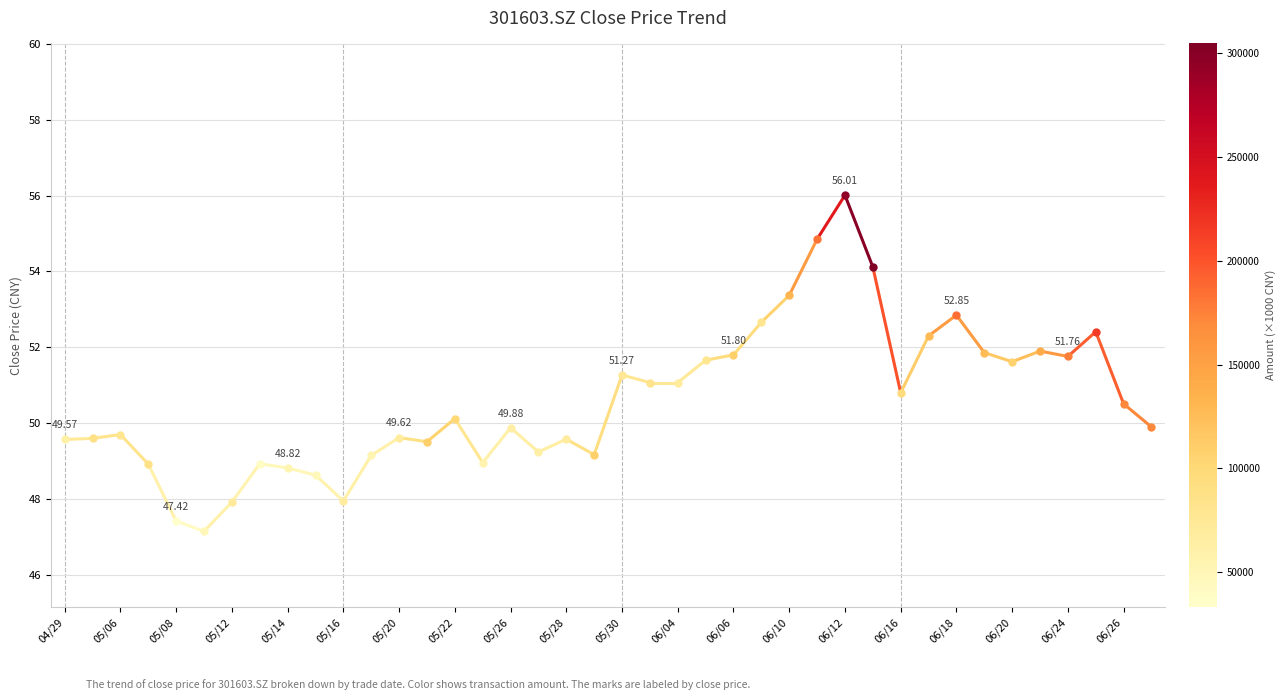

What is the greatest value displayed?

56.0